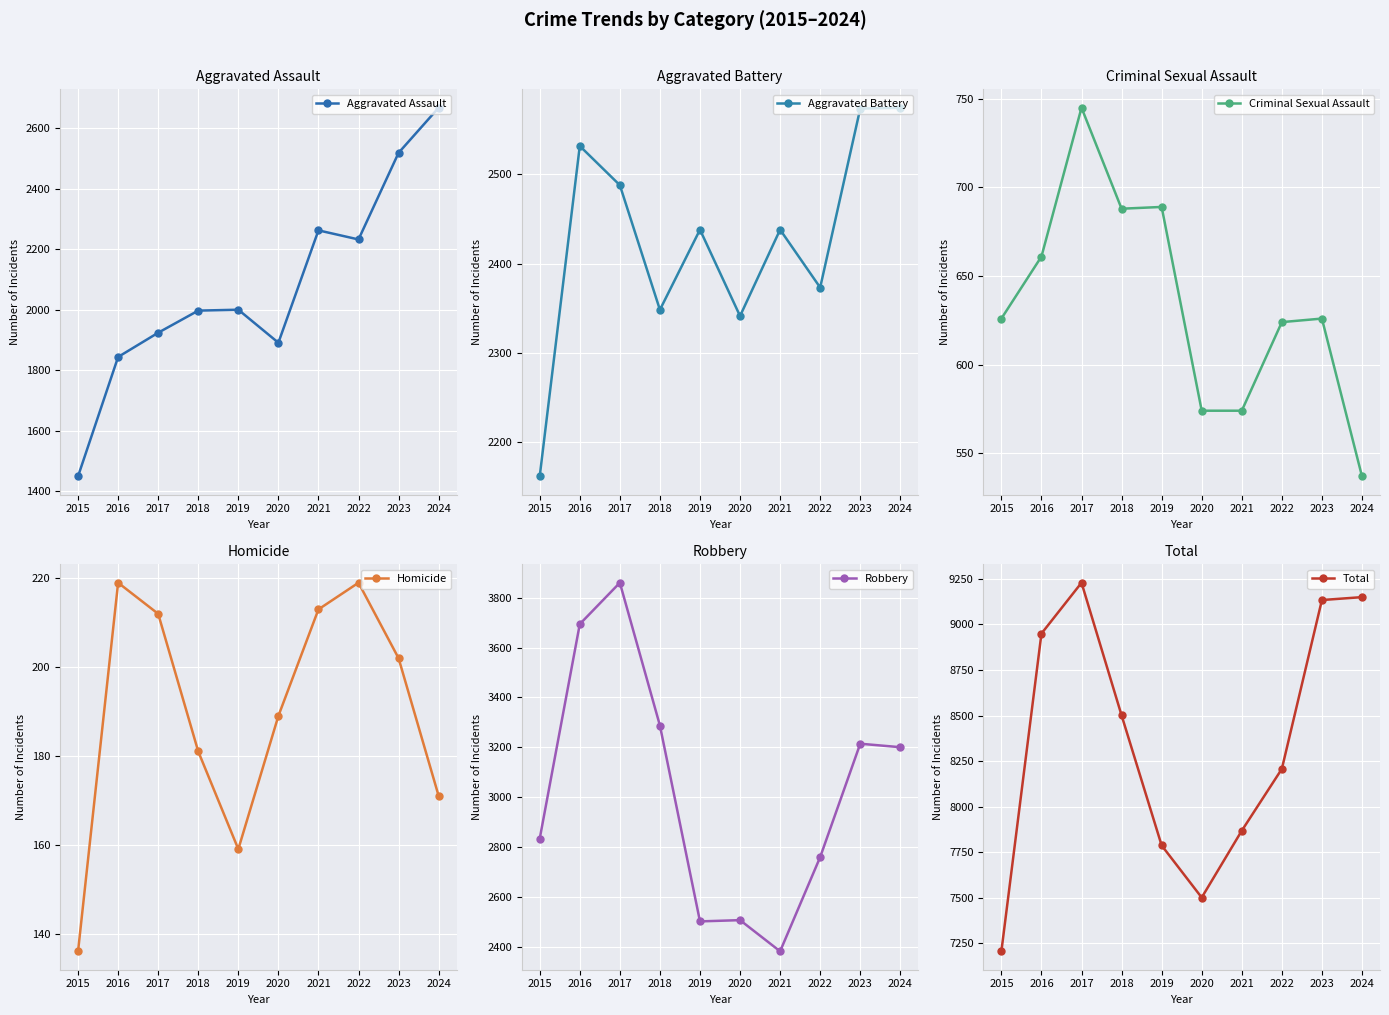

Reading left to right, what are all the values shown in this chart?

Aggravated Assault: 2015=1450	2016=1844	2017=1924	2018=1997	2019=2000	2020=1891	2021=2262	2022=2232	2023=2518	2024=2667
Aggravated Battery: 2015=2161	2016=2532	2017=2488	2018=2348	2019=2438	2020=2341	2021=2438	2022=2373	2023=2574	2024=2575
Criminal Sexual Assault: 2015=626	2016=661	2017=745	2018=688	2019=689	2020=574	2021=574	2022=624	2023=626	2024=537
Homicide: 2015=136	2016=219	2017=212	2018=181	2019=159	2020=189	2021=213	2022=219	2023=202	2024=171
Robbery: 2015=2833	2016=3694	2017=3860	2018=3287	2019=2501	2020=2506	2021=2381	2022=2759	2023=3214	2024=3200
Total: 2015=7206	2016=8950	2017=9229	2018=8501	2019=7787	2020=7501	2021=7868	2022=8207	2023=9134	2024=9150